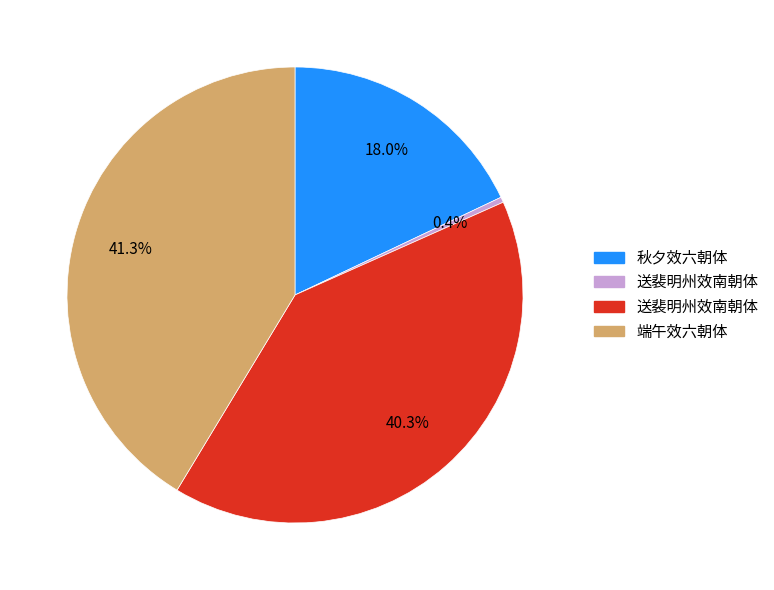

Is there any slice that represents more than half of the pie?

No